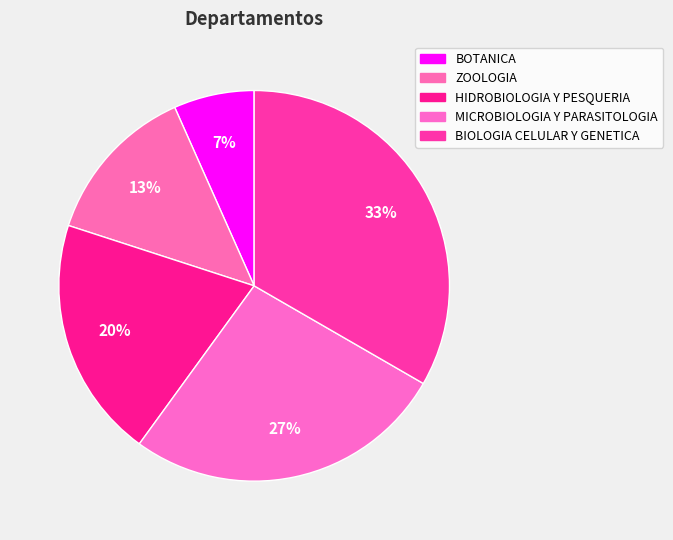

The BIOLOGIA CELULAR Y GENETICA slice represents 41% of the pie. True or false?

False